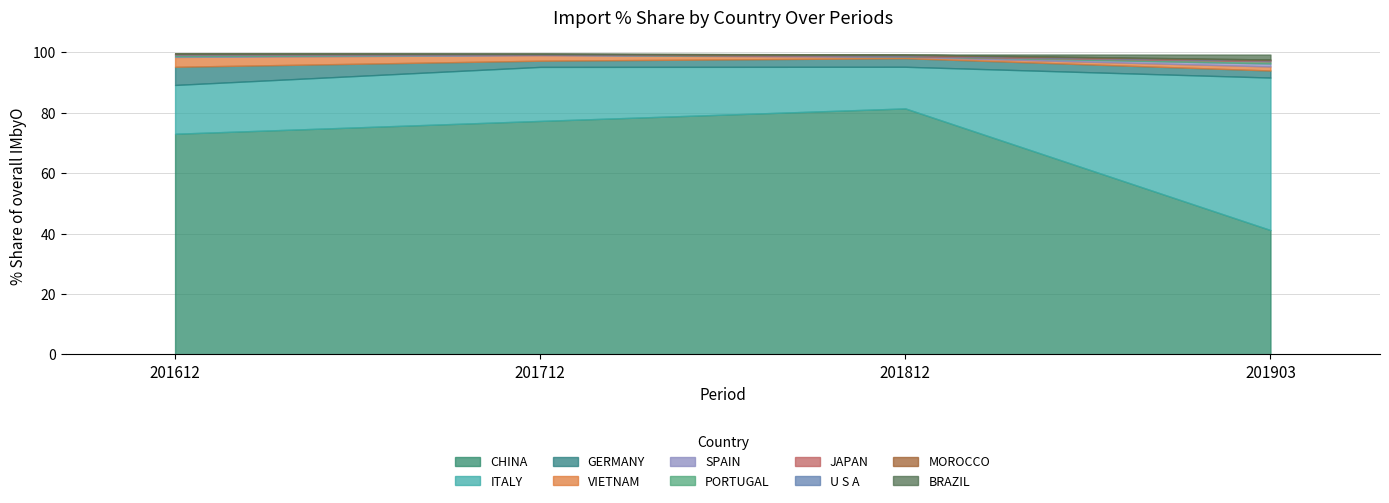

Rank the categories by 201812_% Share value from highest to lowest.

CHINA, ITALY, GERMANY, VIETNAM, U S A, SPAIN, MOROCCO, JAPAN, BRAZIL, PORTUGAL